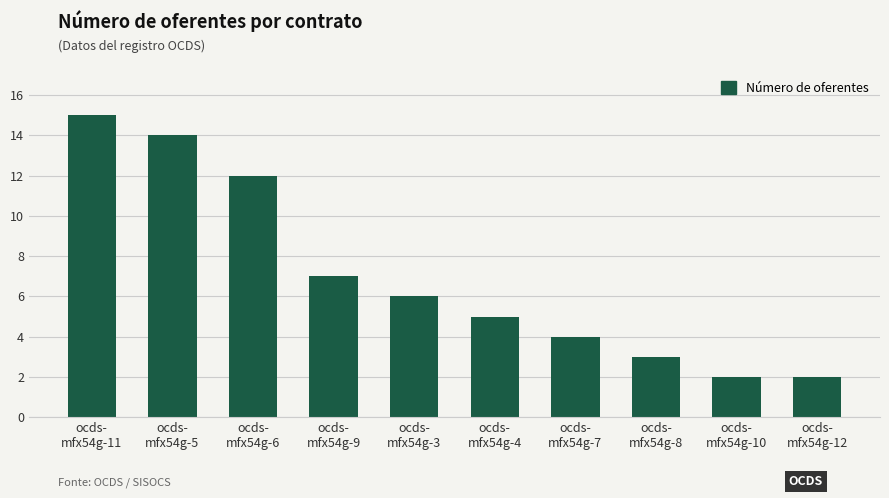

Reading right to left, what are all the values shown in this chart?

2	2	3	4	5	6	7	12	14	15